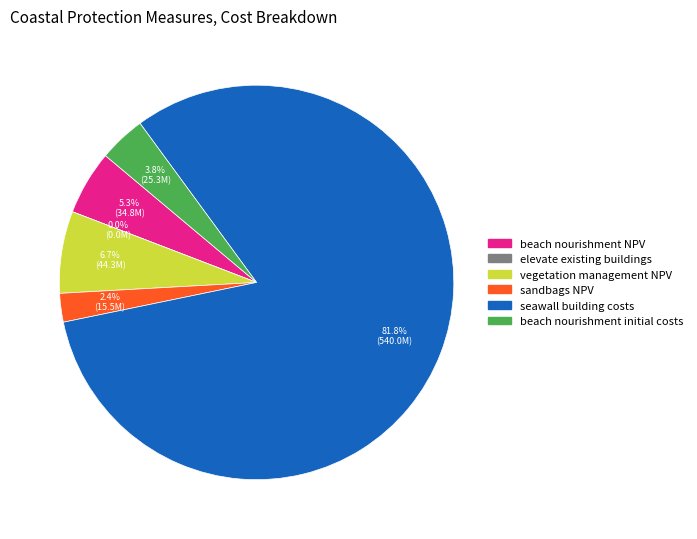

Rank the categories by value from highest to lowest.

seawall building costs, vegetation management NPV, beach nourishment NPV, beach nourishment initial costs, sandbags NPV, elevate existing buildings